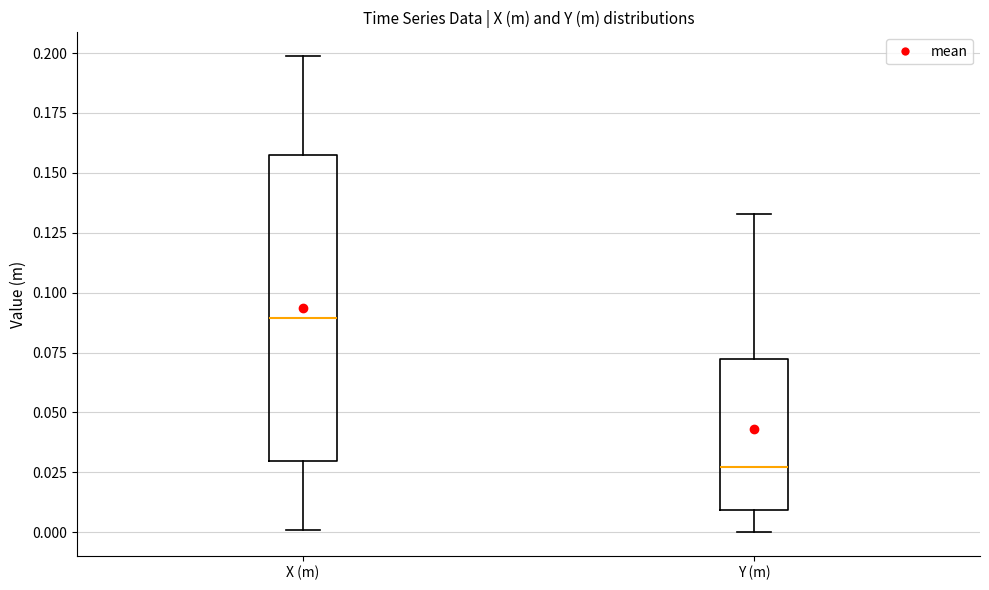

Comparing the boxes themselves (not the whiskers), which one is the tallest?

X (m)